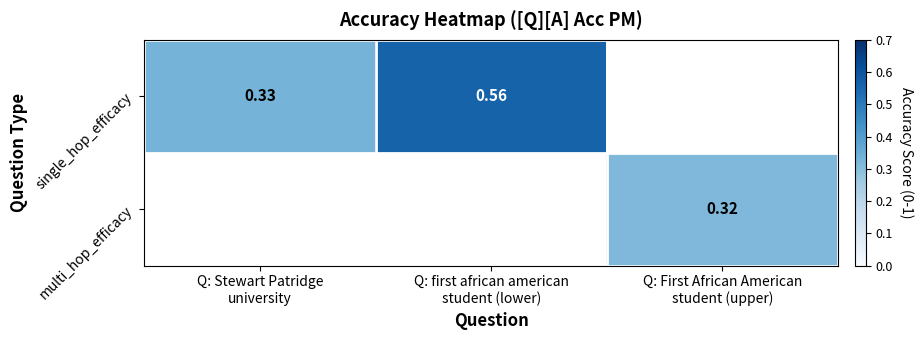

At which category does the chart reach its minimum across all series?

Q: First African American
student (upper)